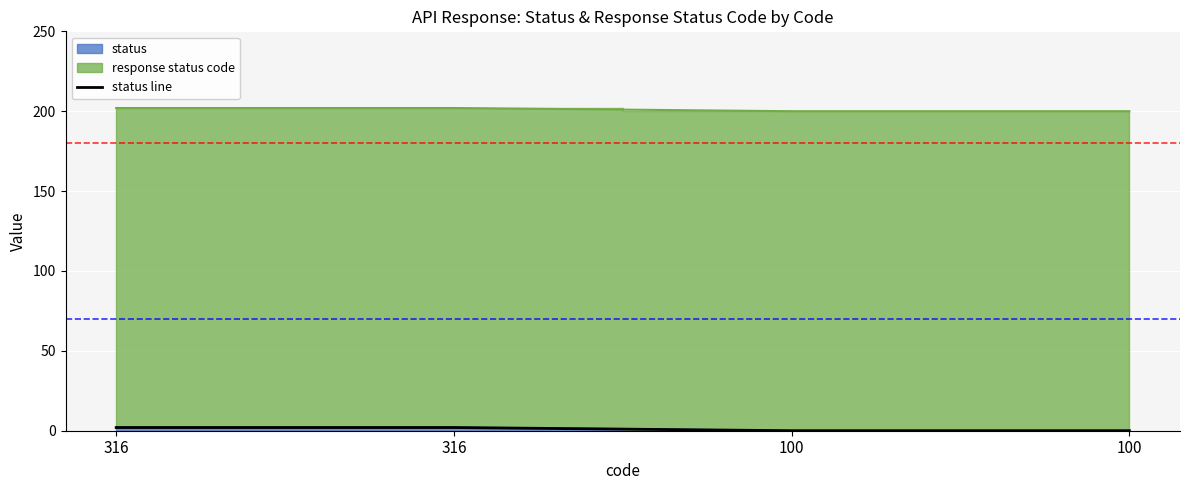

The value at 316 is 4. True or false?

False